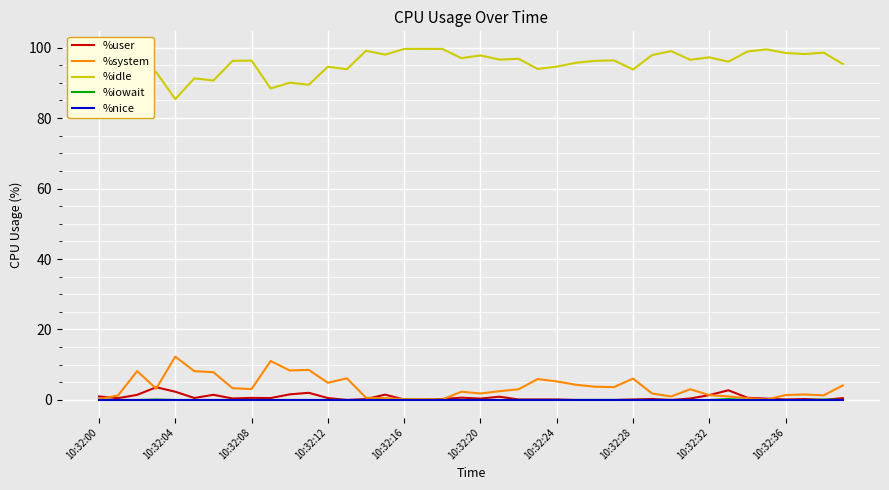

True or false: %idle and %system intersect in this chart.

False